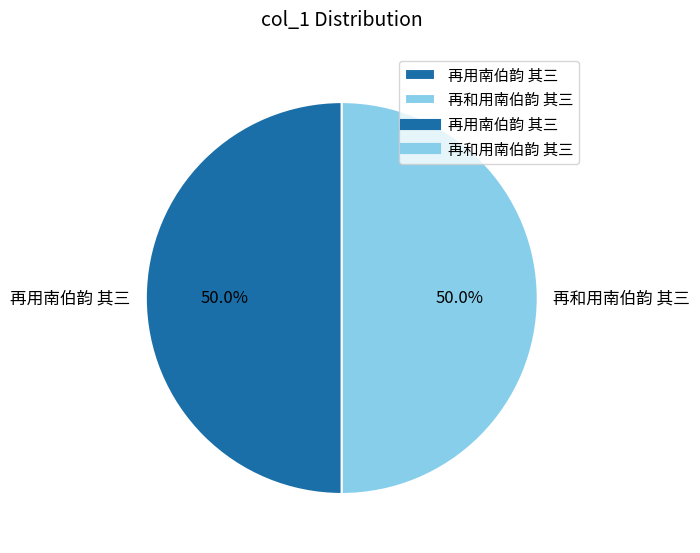

What is the ratio of the value at 再和用南伯韵 其三 to the value at 再用南伯韵 其三?

1.0